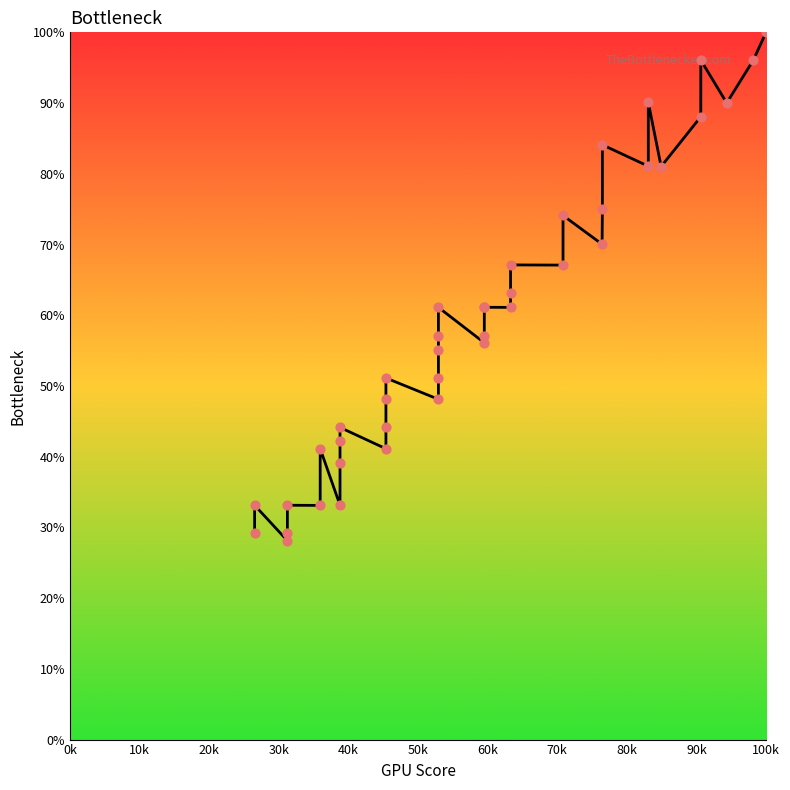

Between 80k and 10k, which is larger?

80k